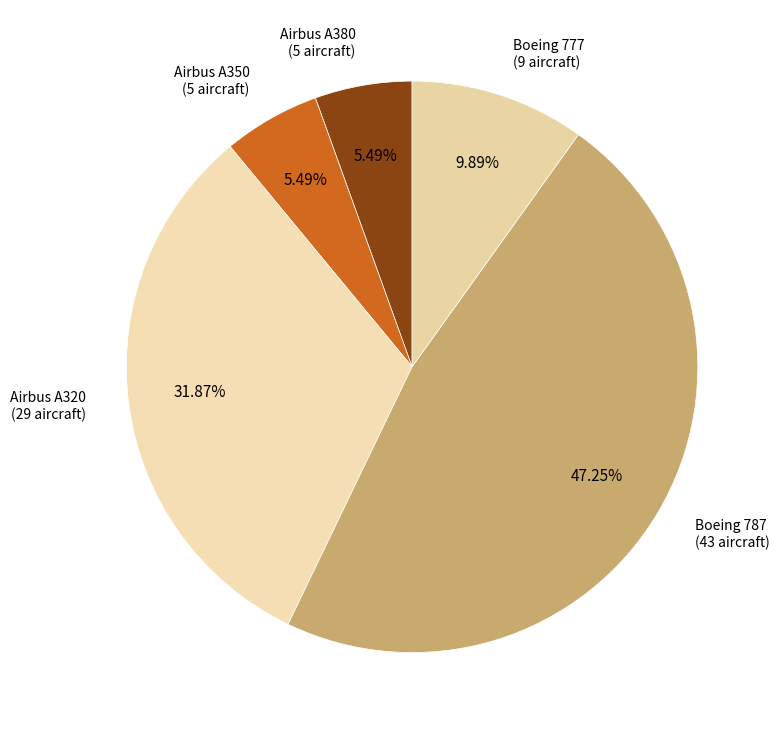

Rank the categories by value from highest to lowest.

Boeing 787, Airbus A320, Boeing 777, Airbus A380, Airbus A350